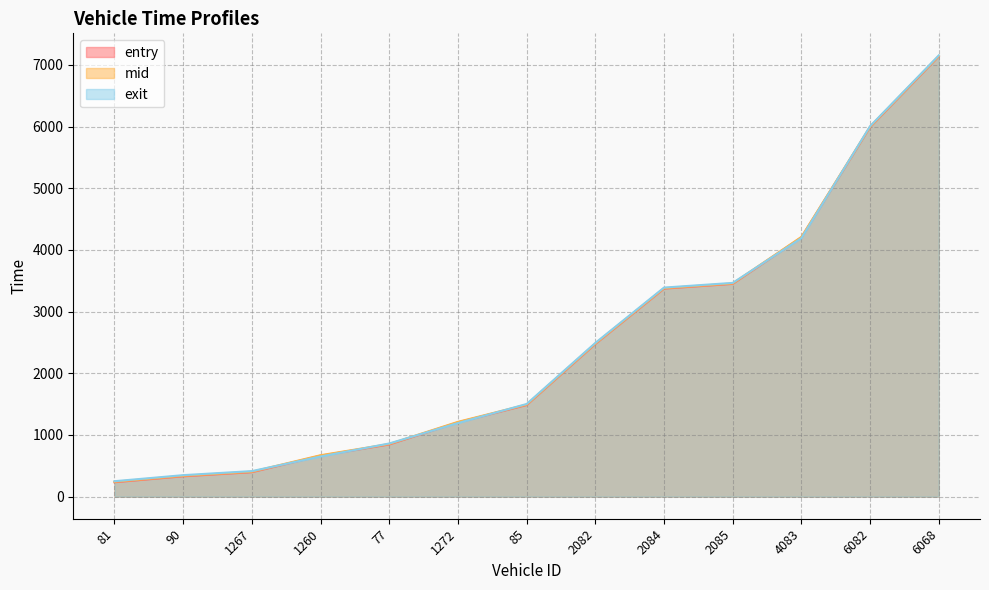

What is the label of the 3rd point from the right?

4083